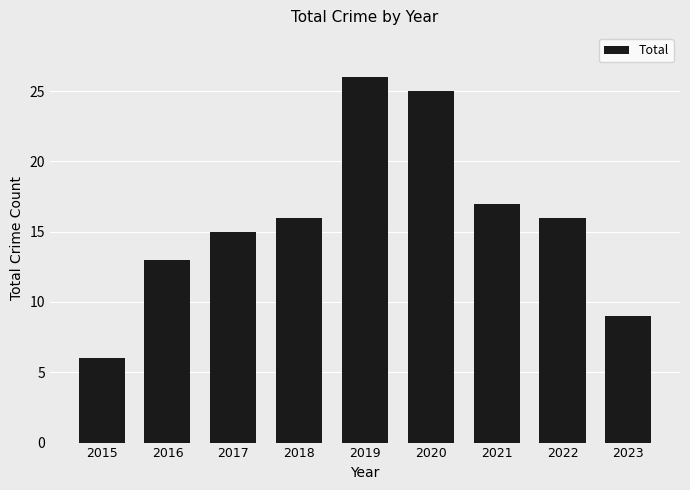

What is the approximate value at 2019, to the nearest 10?

30